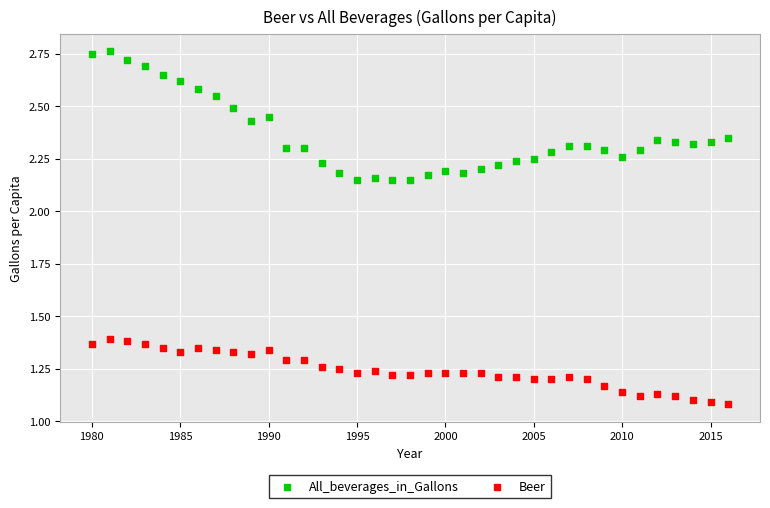

Which series reaches the maximum Y coordinate?

All_beverages_in_Gallons